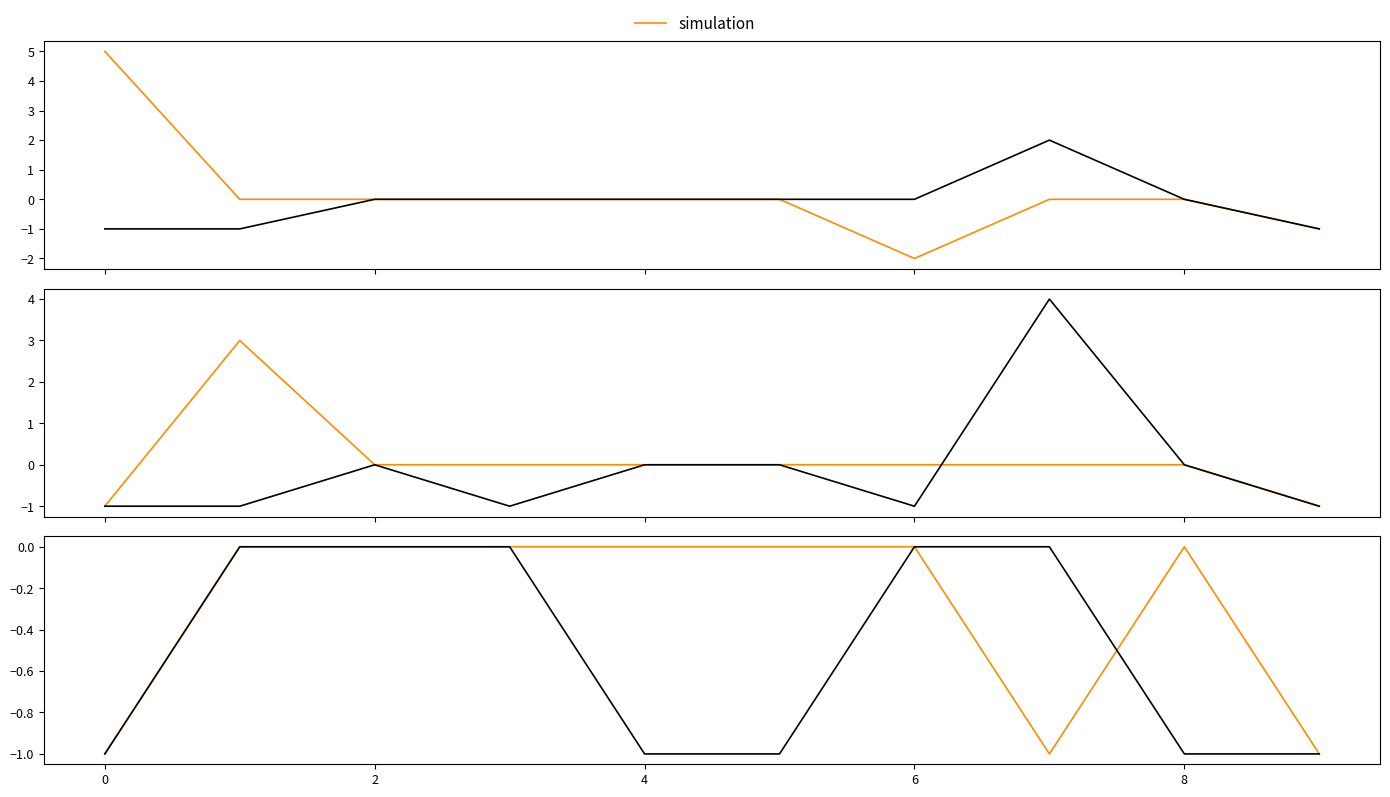

How many lines are shown in the chart?

6